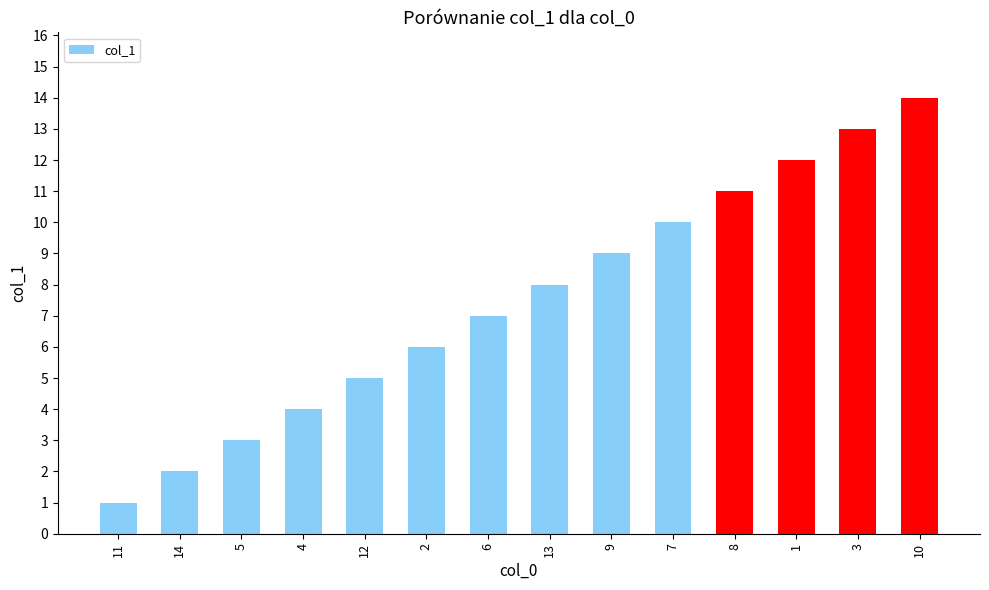

What is the minimum value shown in the chart?

1